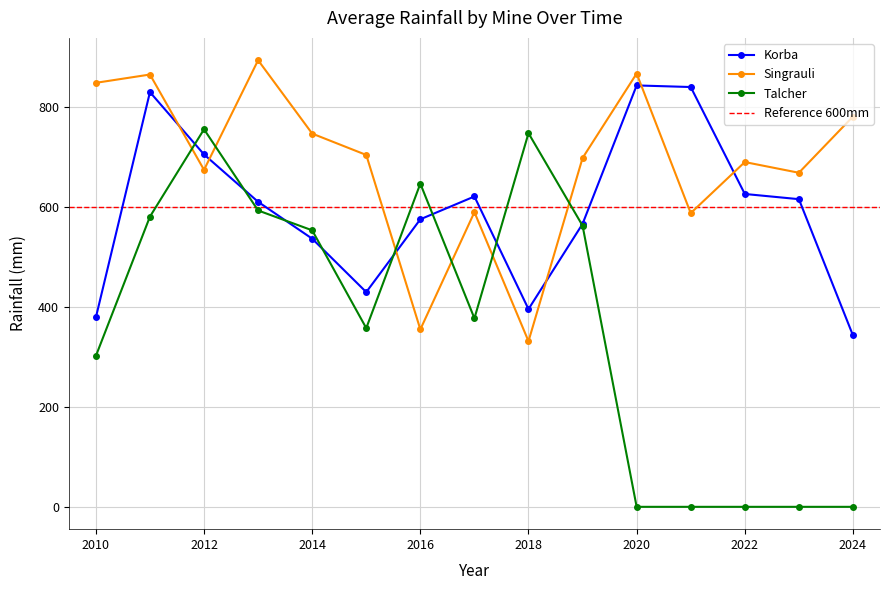

The Singrauli series shows 331.1 at 2018. True or false?

True